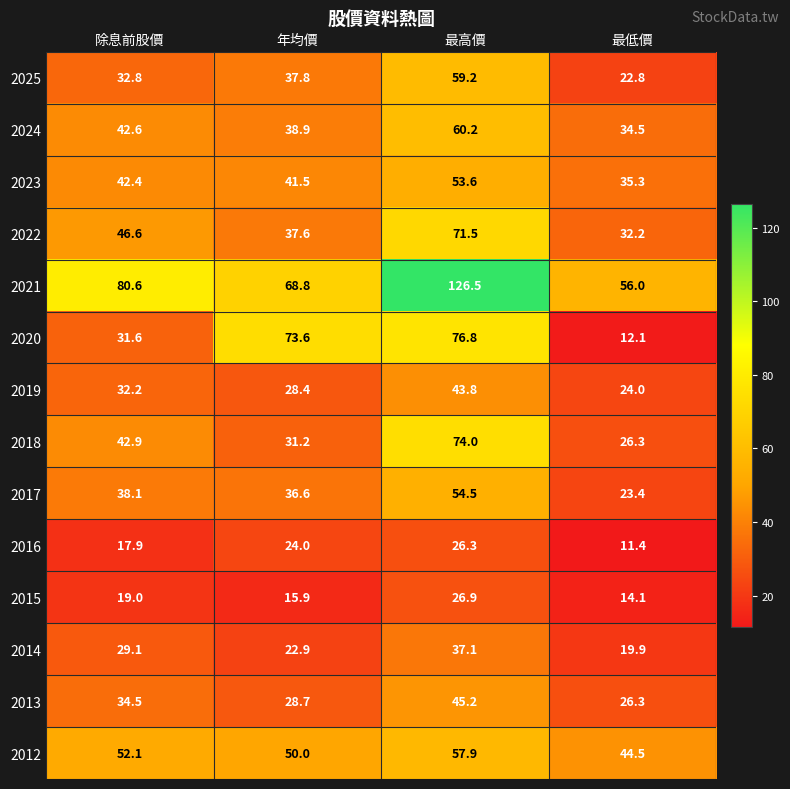

What is the smallest value displayed?

11.4